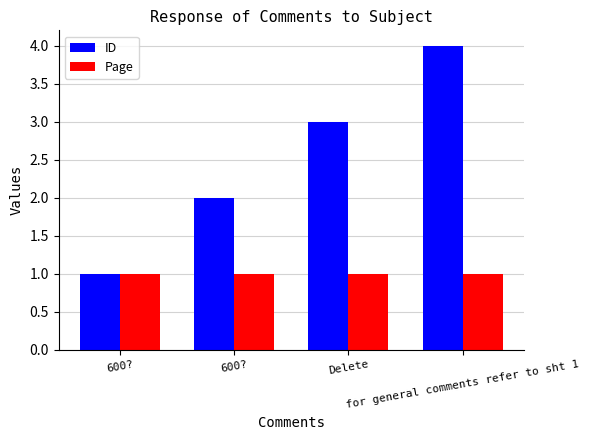

How many categories are shown in the chart?

4